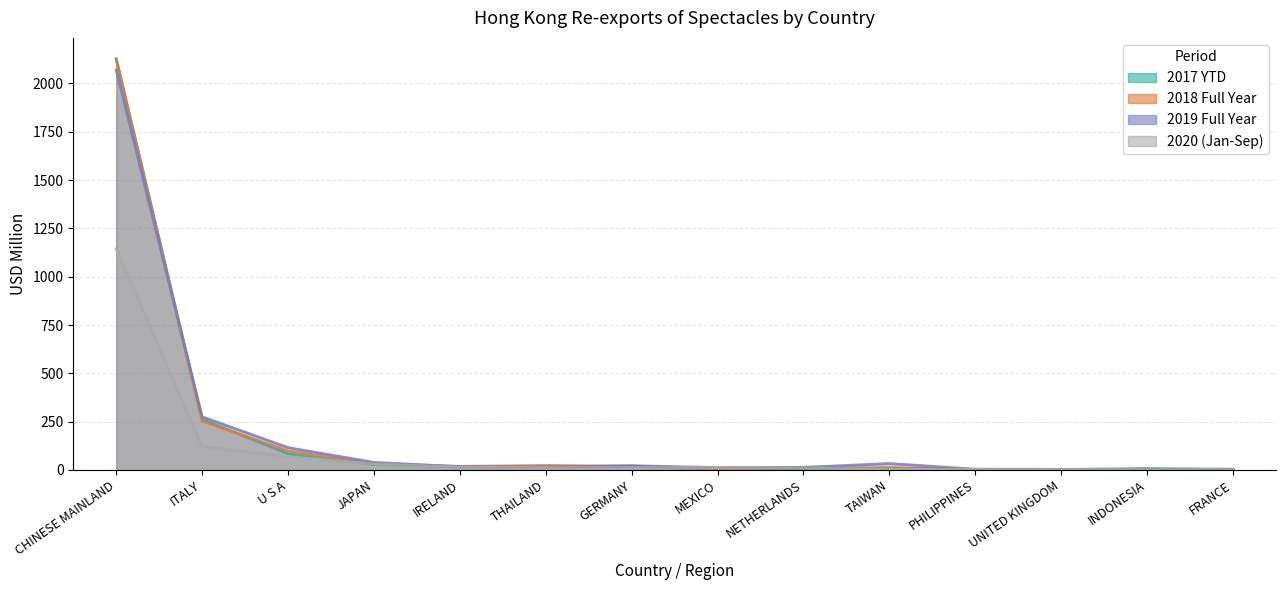

What is the difference between the second highest and minimum values in the 201712 series?

261.9